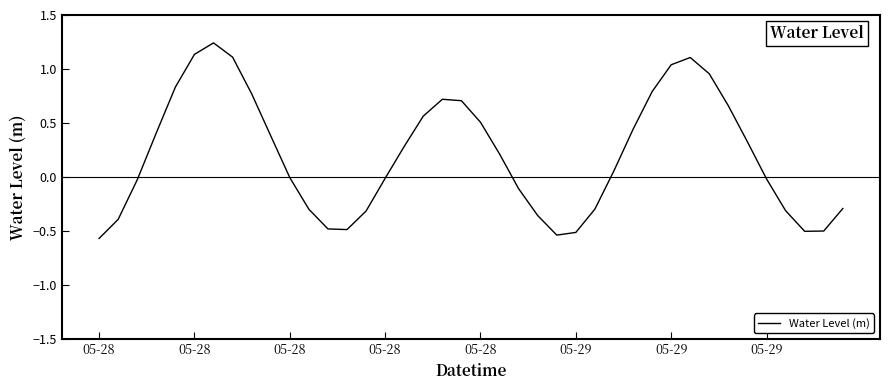

What is the smallest value displayed?

-0.6